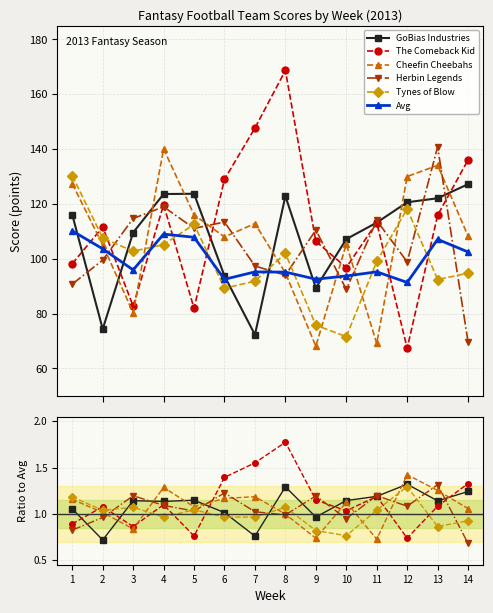

How many data points in Avg are less than 95?

4